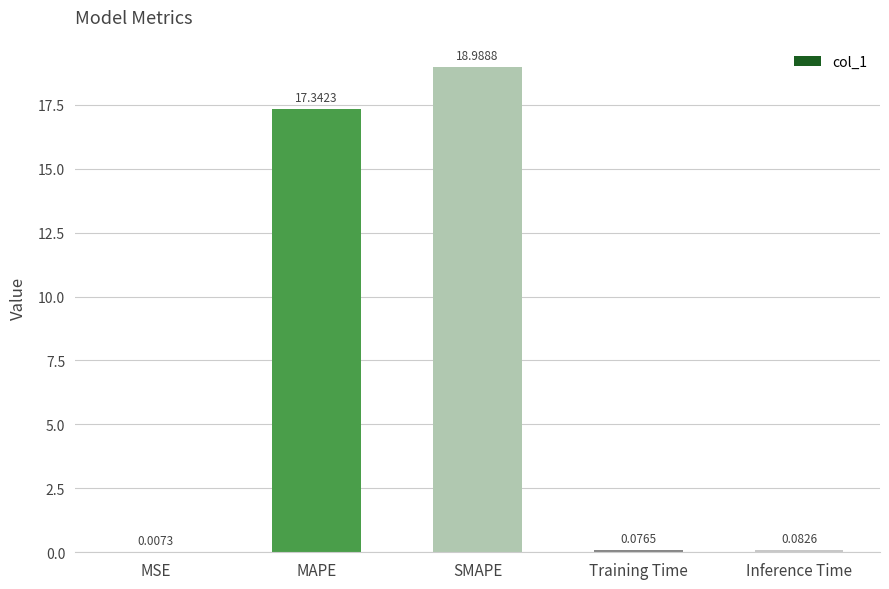

What is the change in value from SMAPE to Inference Time?

-18.9